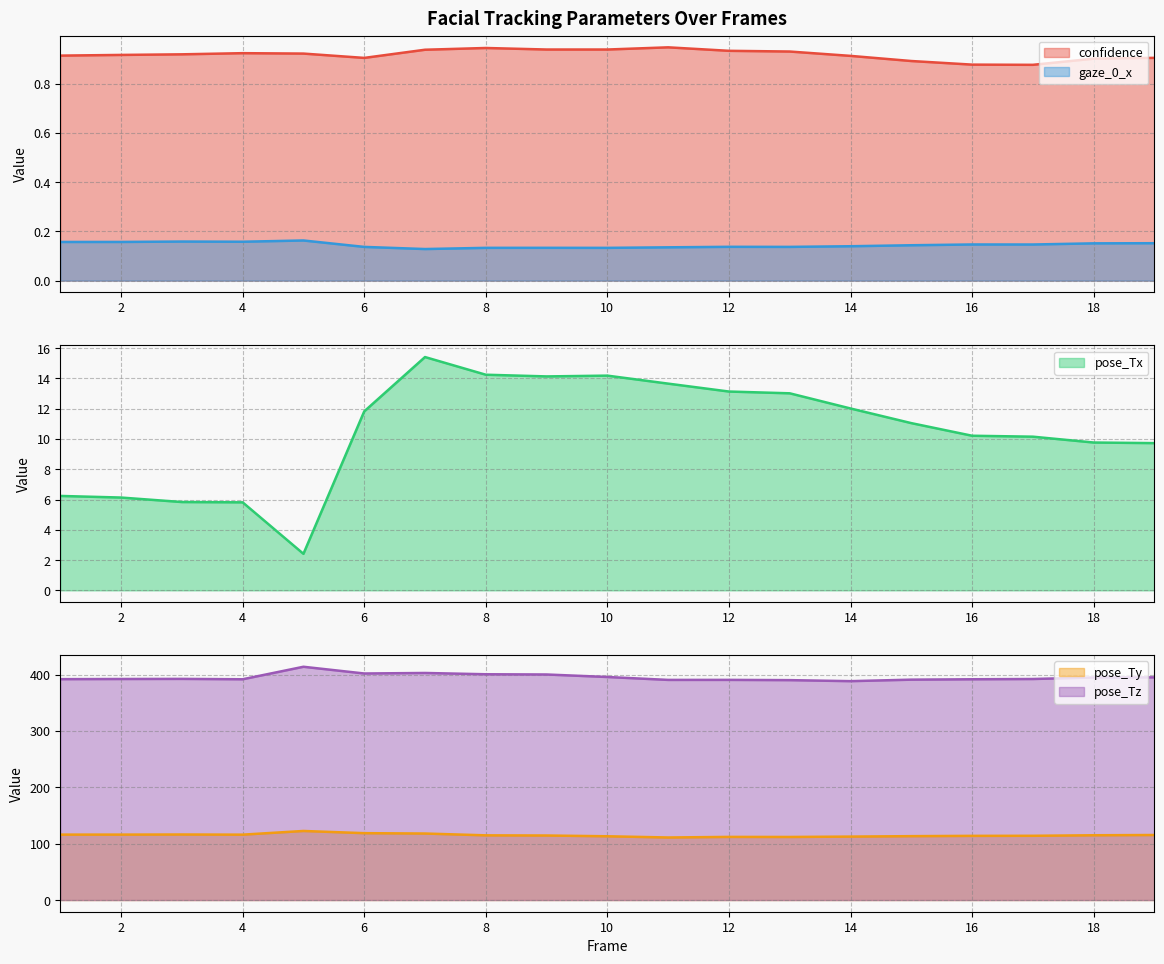

How many data points in pose_Tz are less than 392?

8